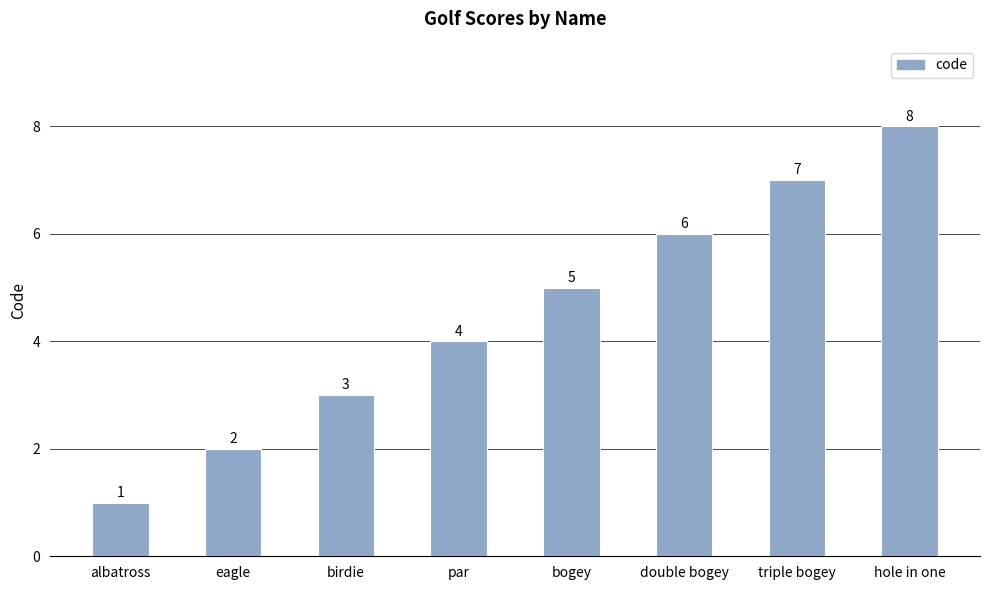

What is the sum of the values at albatross and bogey?

6